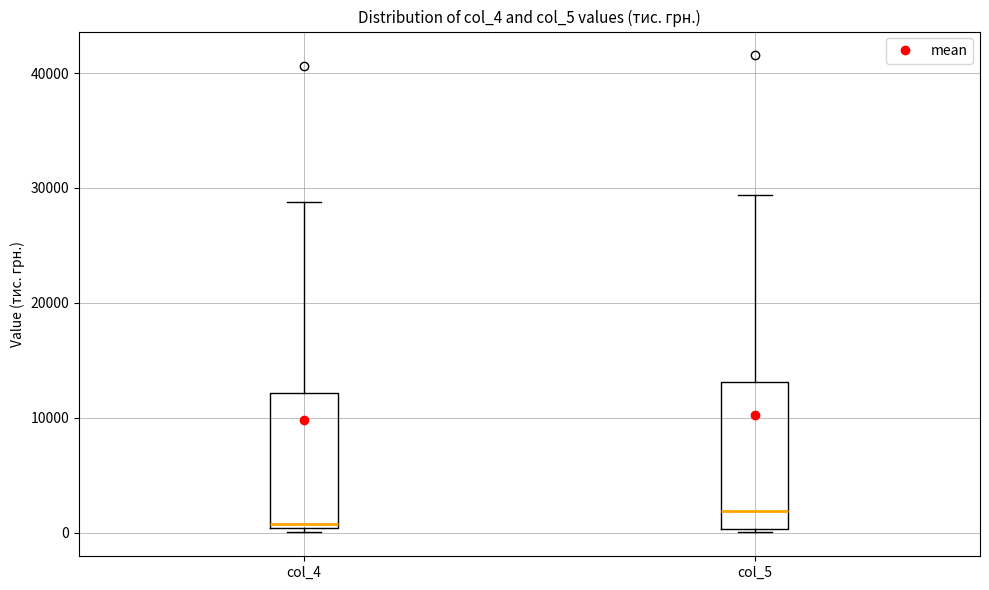

Reading left to right, transcribe this box plot: for each box, give where its median line is, the range the box spans, and where its two whiskers end, as read against the y-axis. The values are not printed on the chart, so give them approximately, as read against the axis.

col_4: median 1000, box 0 to 12000, whiskers 0 (just below the box's lower edge) to 29000
col_5: median 2000, box 0 to 13000, whiskers 0 to 29000